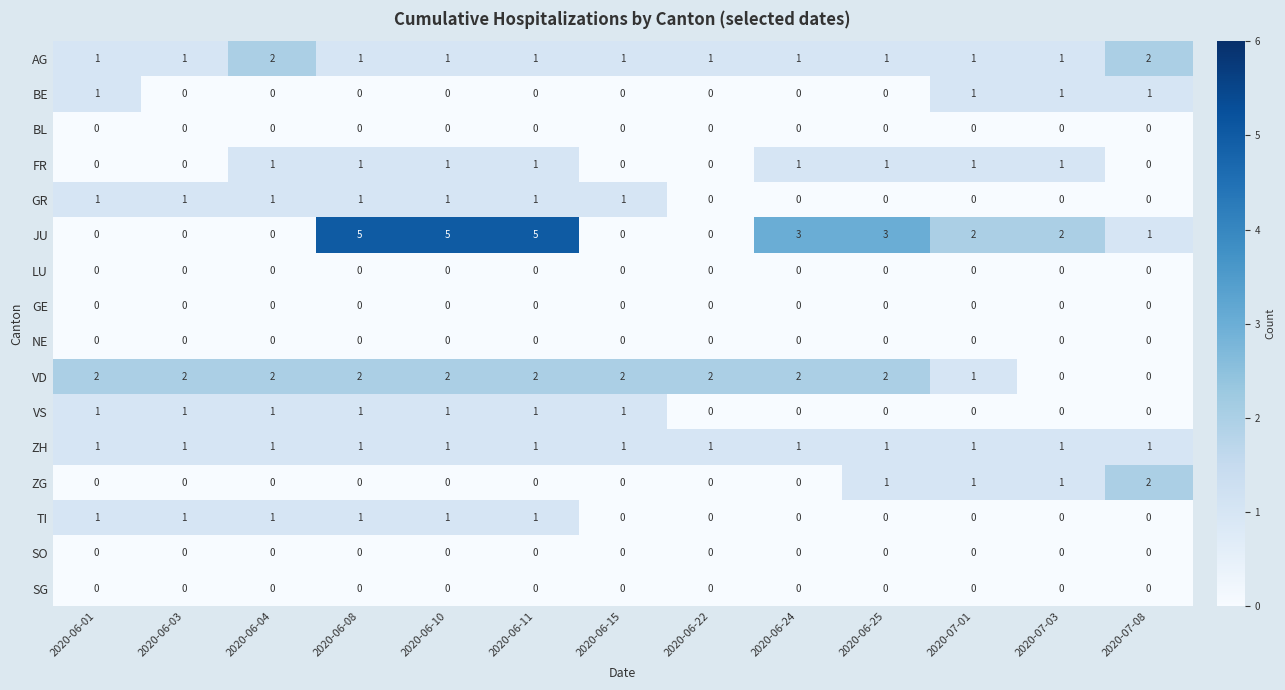

What is the total value across all series at 2020-06-11?

13